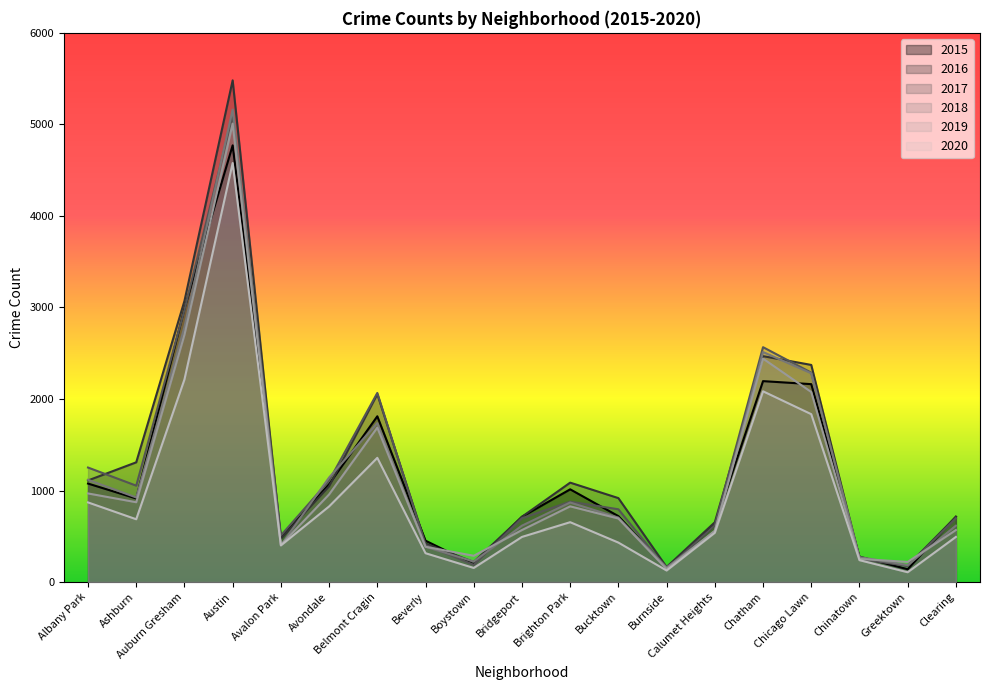

The value of 2017 at Albany Park is 1251. True or false?

True